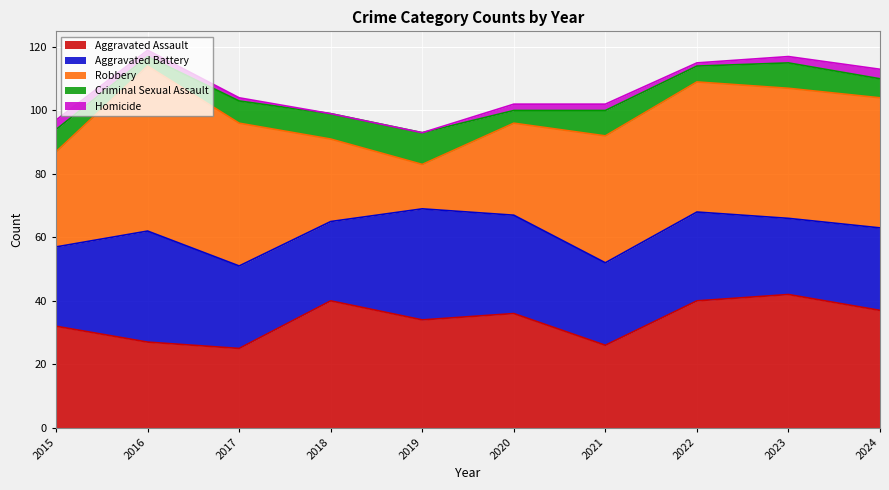

Reading left to right, what are all the values shown in this chart?

Aggravated Assault: 32	27	25	40	34	36	26	40	42	37
Aggravated Battery: 25	35	26	25	35	31	26	28	24	26
Robbery: 30	52	45	26	14	29	40	41	41	41
Criminal Sexual Assault: 7	3	7	8	10	4	8	5	8	6
Homicide: 3	2	1	0	0	2	2	1	2	3